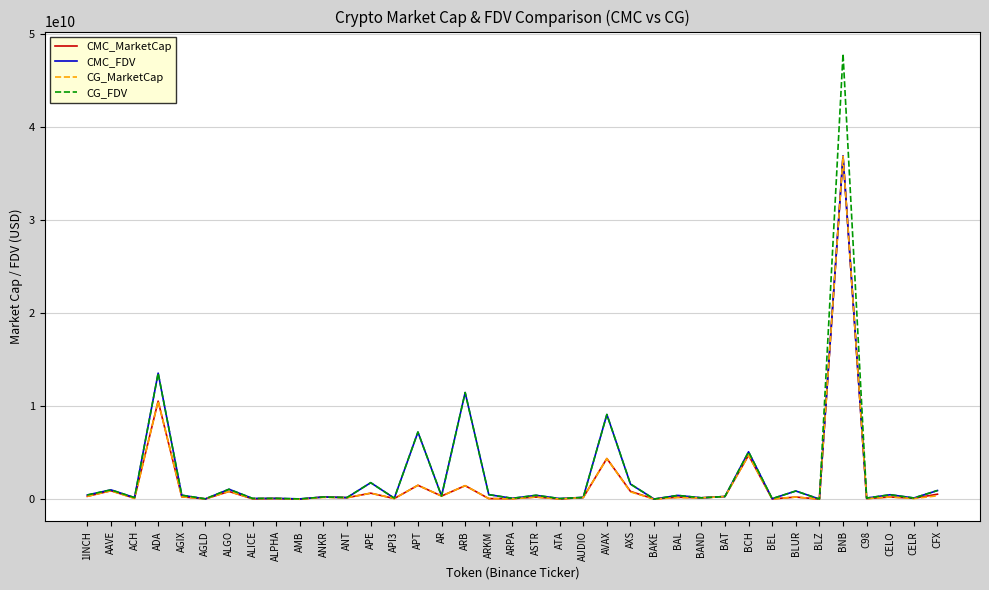

How many lines are shown in the chart?

4